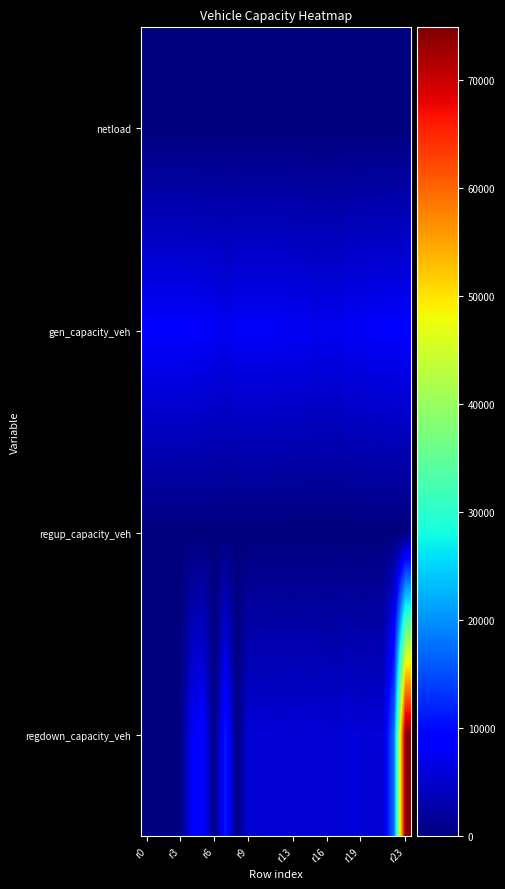

Count the number of categories in the chart.

24